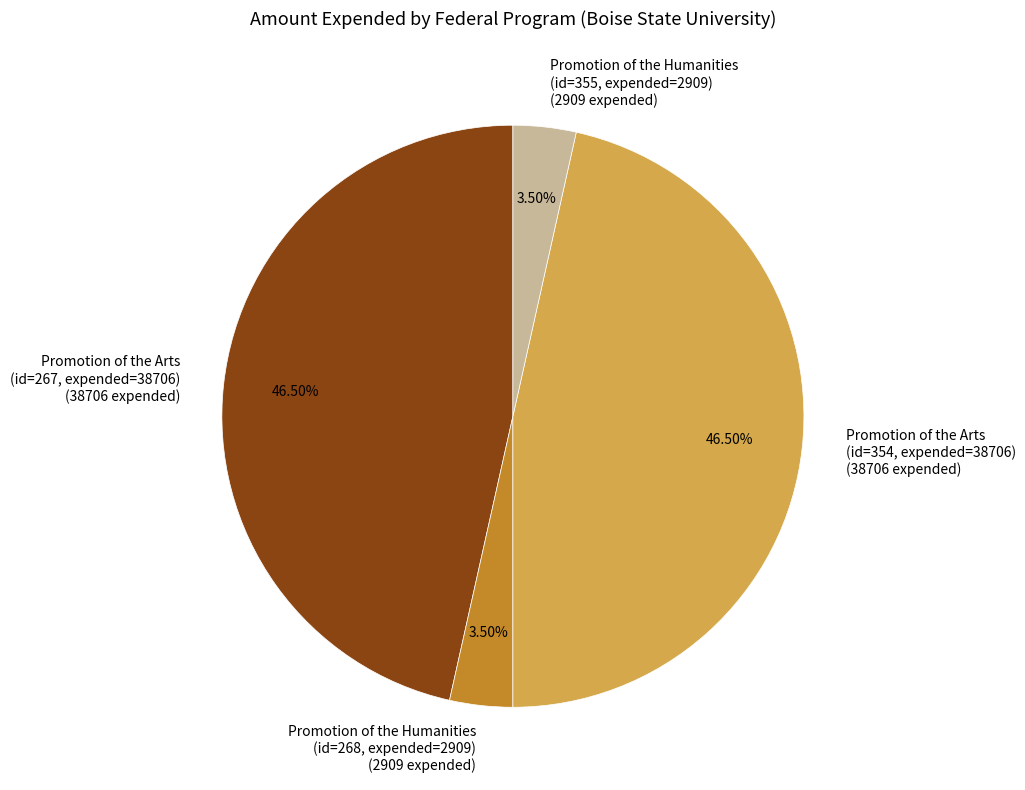

Is there a majority slice in this chart?

No